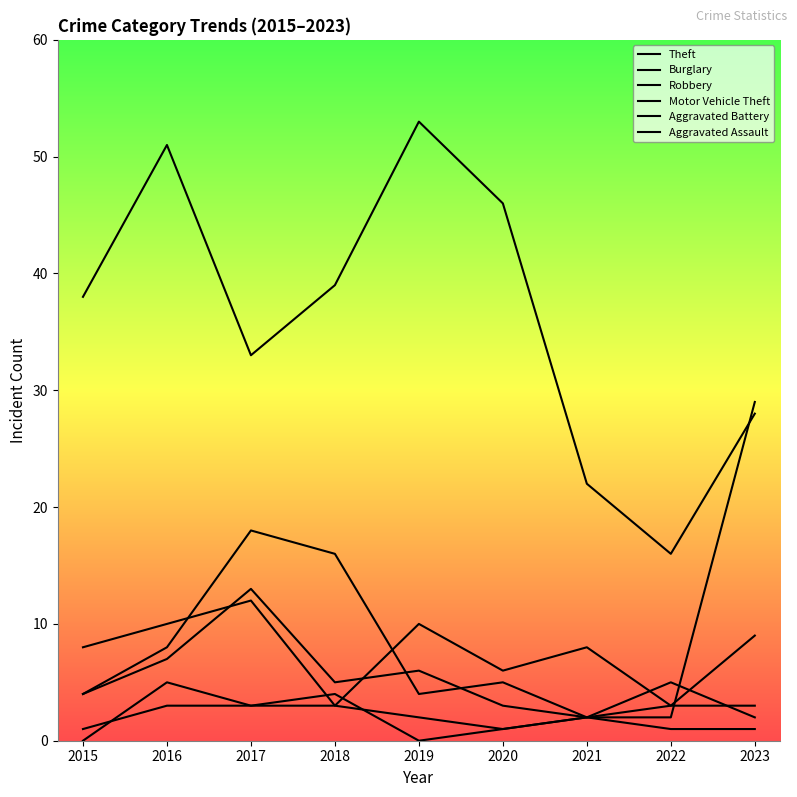

Is this an area chart (filled region under the line)?

No